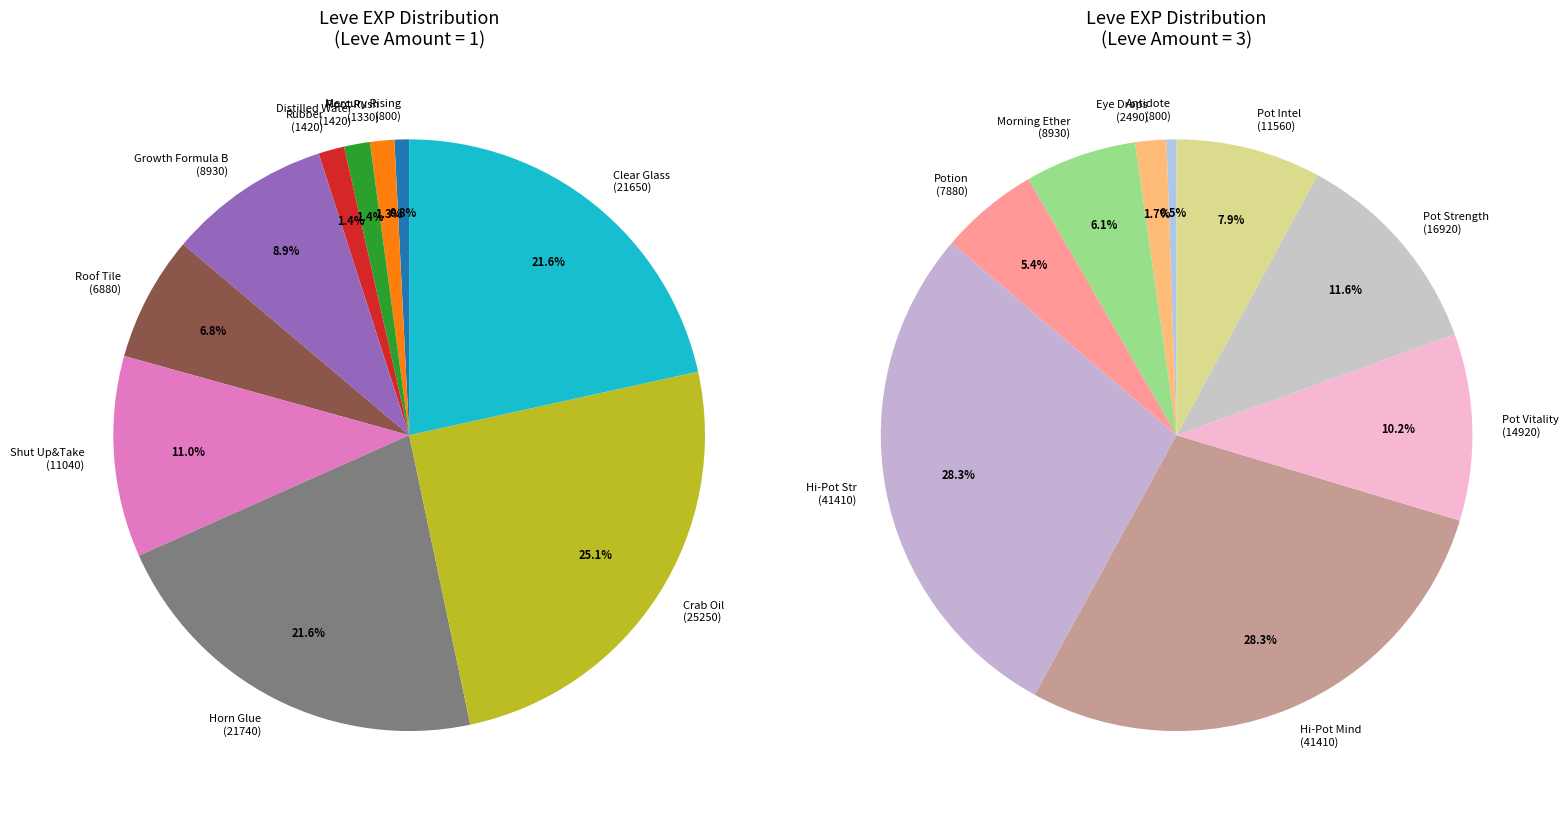

What is the change in value from 3 to 1?

+6080